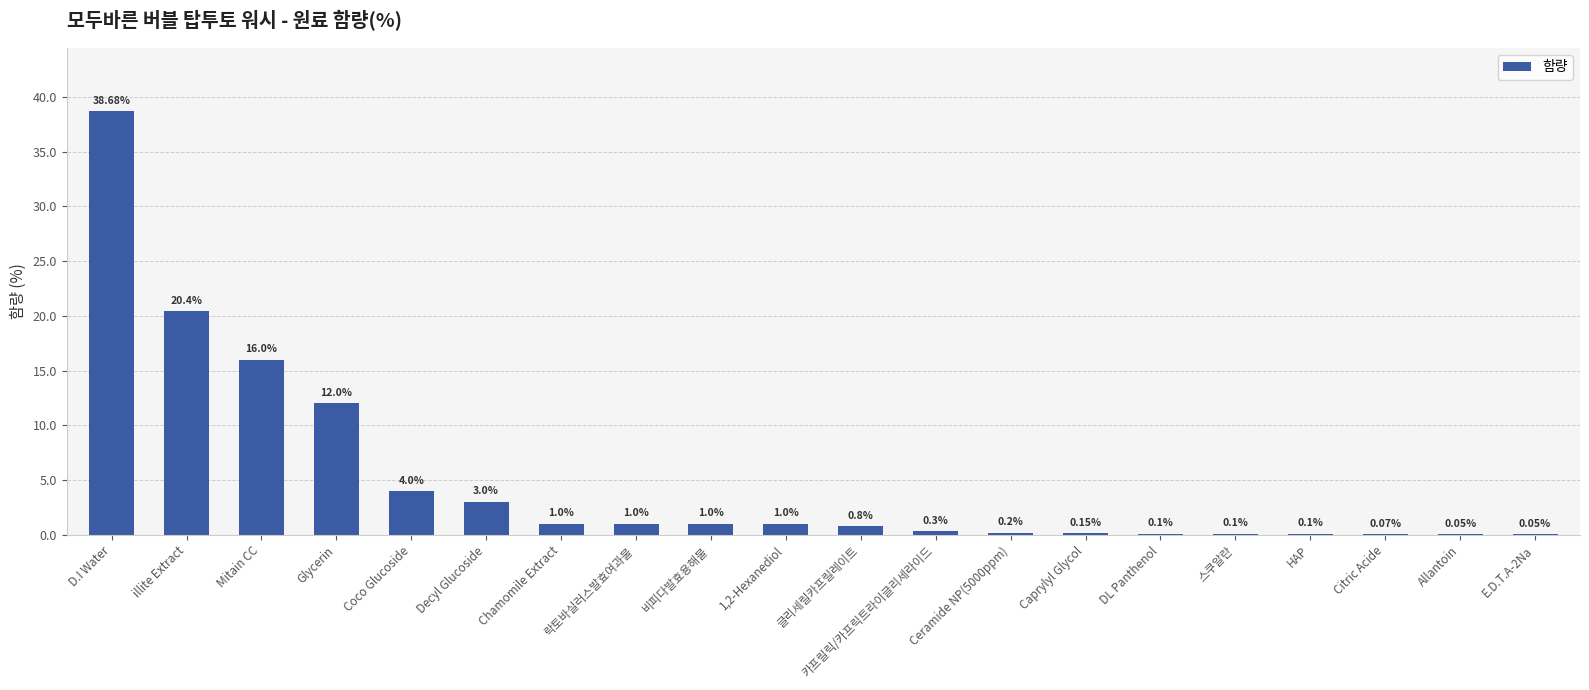

At which label does the data first exceed 1?

D.I Water